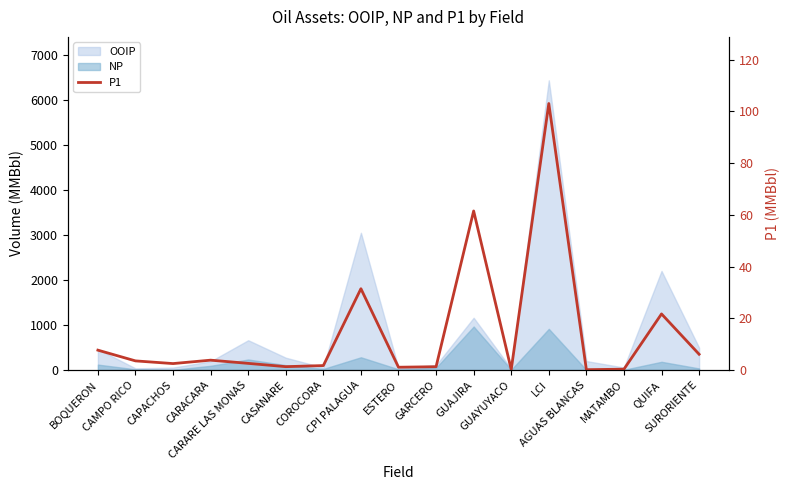

Which label corresponds to the largest value in the chart?

LCI